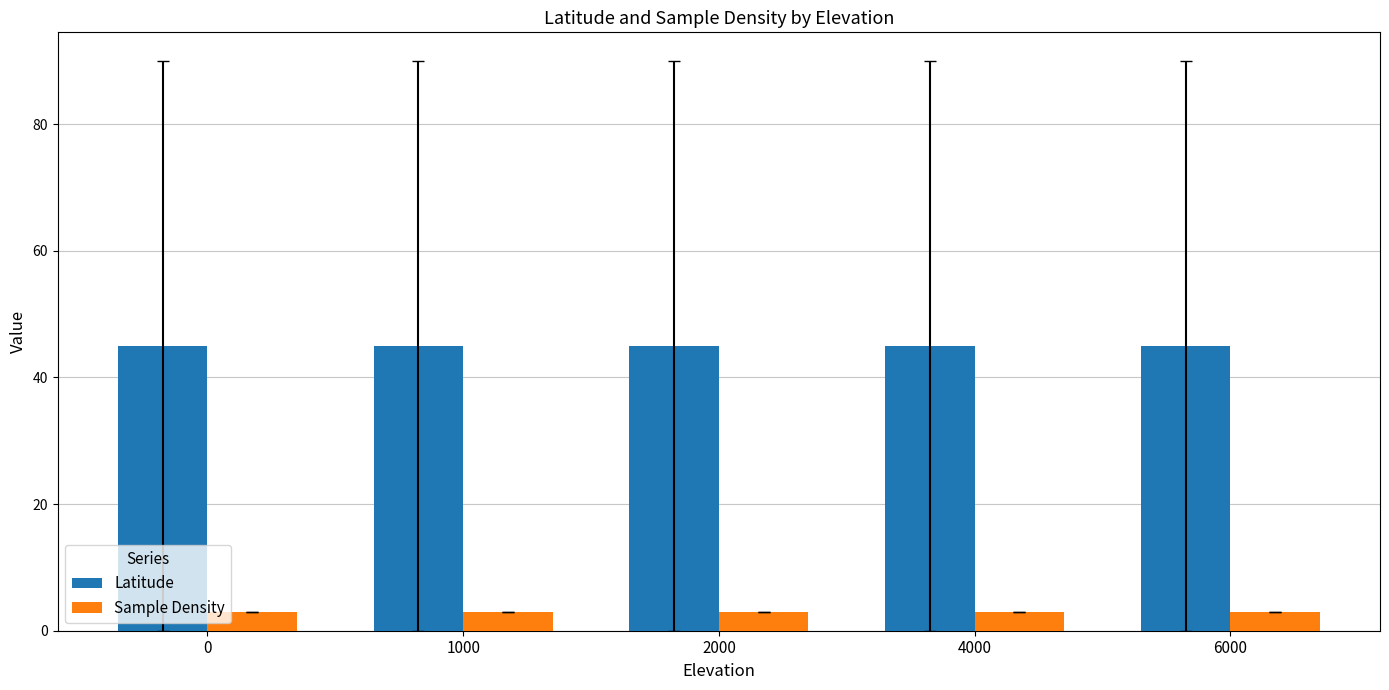

What is the value of the Sample Density bar at the 2nd from the left?

2.9